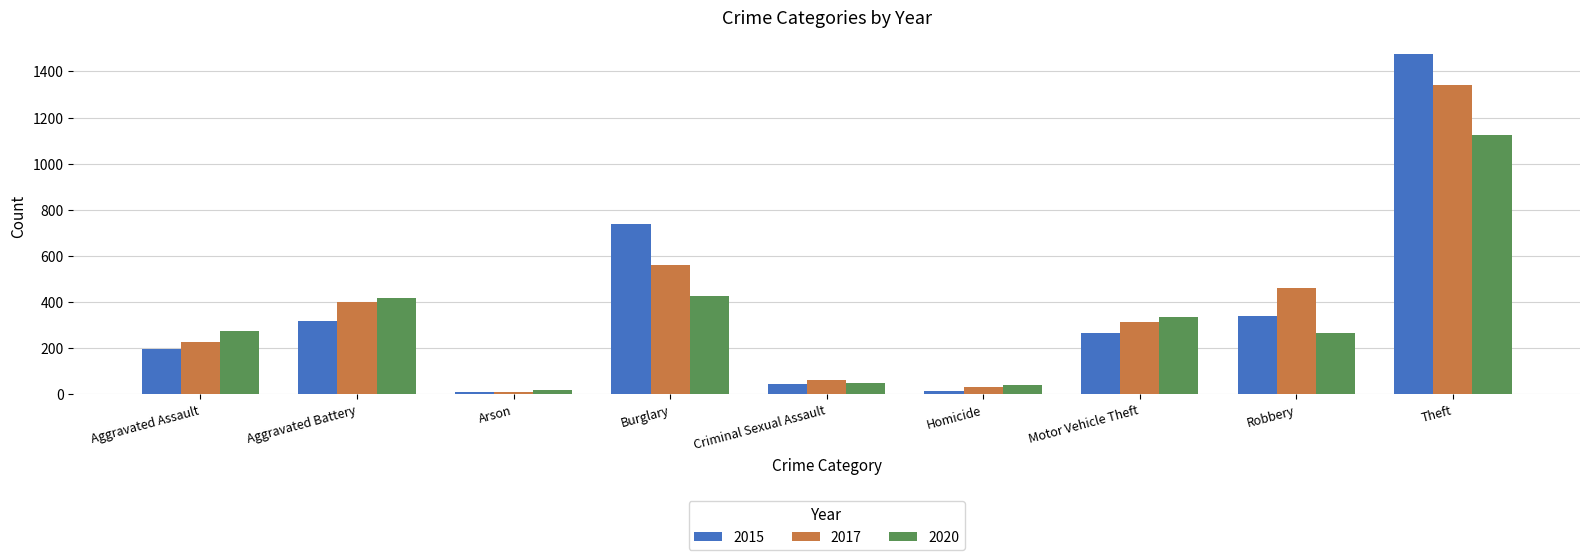

Which label corresponds to the largest value in the chart?

Theft